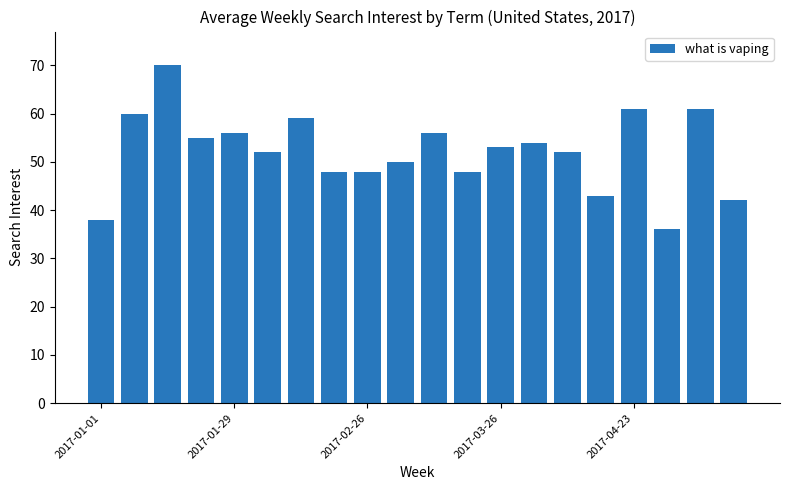

How many values are below 53?

10